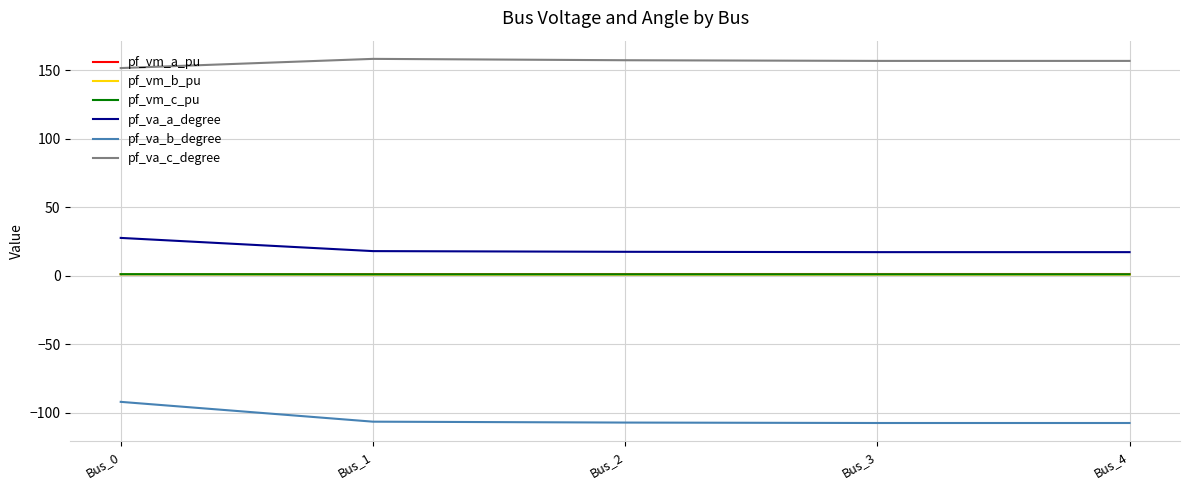

At how many categories does at least one series exceed 26?

5